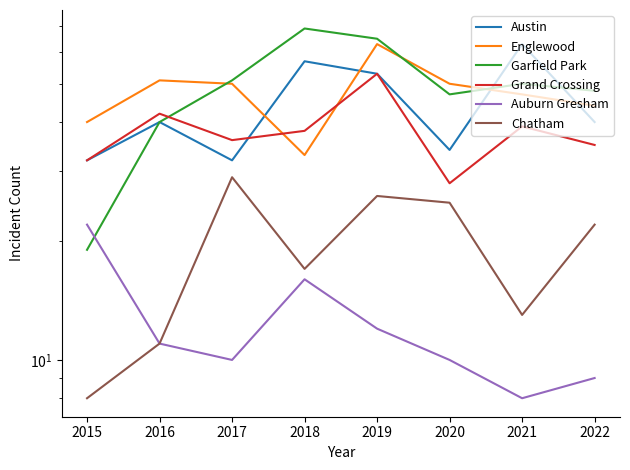

Count the number of data series in this chart.

6